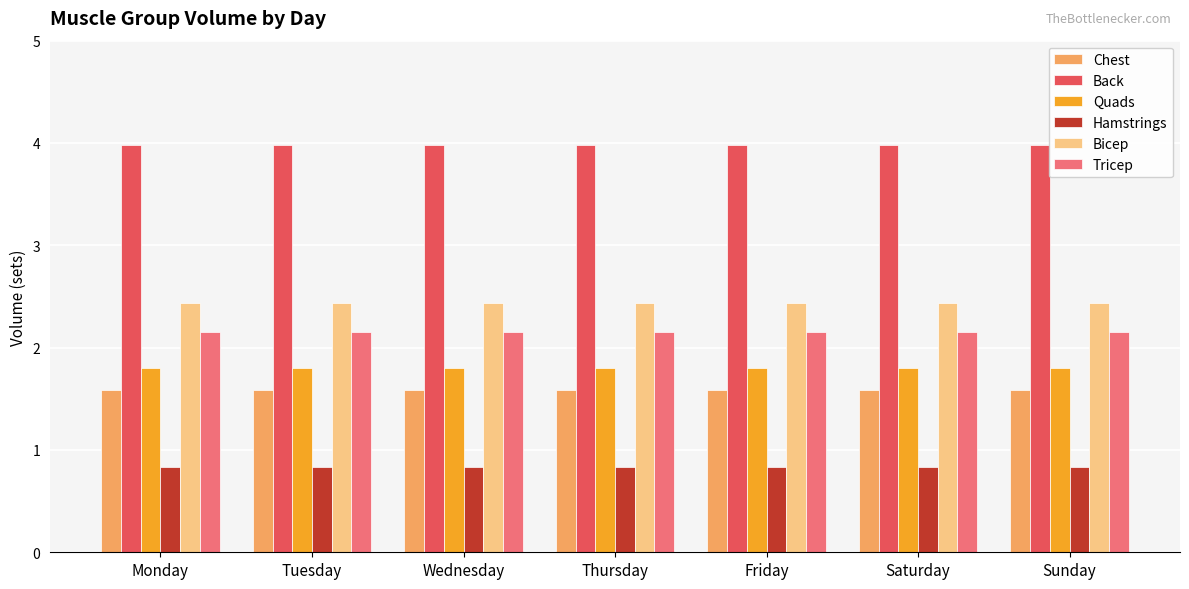

Reading left to right, what are all the values shown in this chart?

Chest: Monday=1.6	Tuesday=1.6	Wednesday=1.6	Thursday=1.6	Friday=1.6	Saturday=1.6	Sunday=1.6
Back: Monday=4.0	Tuesday=4.0	Wednesday=4.0	Thursday=4.0	Friday=4.0	Saturday=4.0	Sunday=4.0
Quads: Monday=1.8	Tuesday=1.8	Wednesday=1.8	Thursday=1.8	Friday=1.8	Saturday=1.8	Sunday=1.8
Hamstrings: Monday=0.8	Tuesday=0.8	Wednesday=0.8	Thursday=0.8	Friday=0.8	Saturday=0.8	Sunday=0.8
Bicep: Monday=2.4	Tuesday=2.4	Wednesday=2.4	Thursday=2.4	Friday=2.4	Saturday=2.4	Sunday=2.4
Tricep: Monday=2.2	Tuesday=2.2	Wednesday=2.2	Thursday=2.2	Friday=2.2	Saturday=2.2	Sunday=2.2